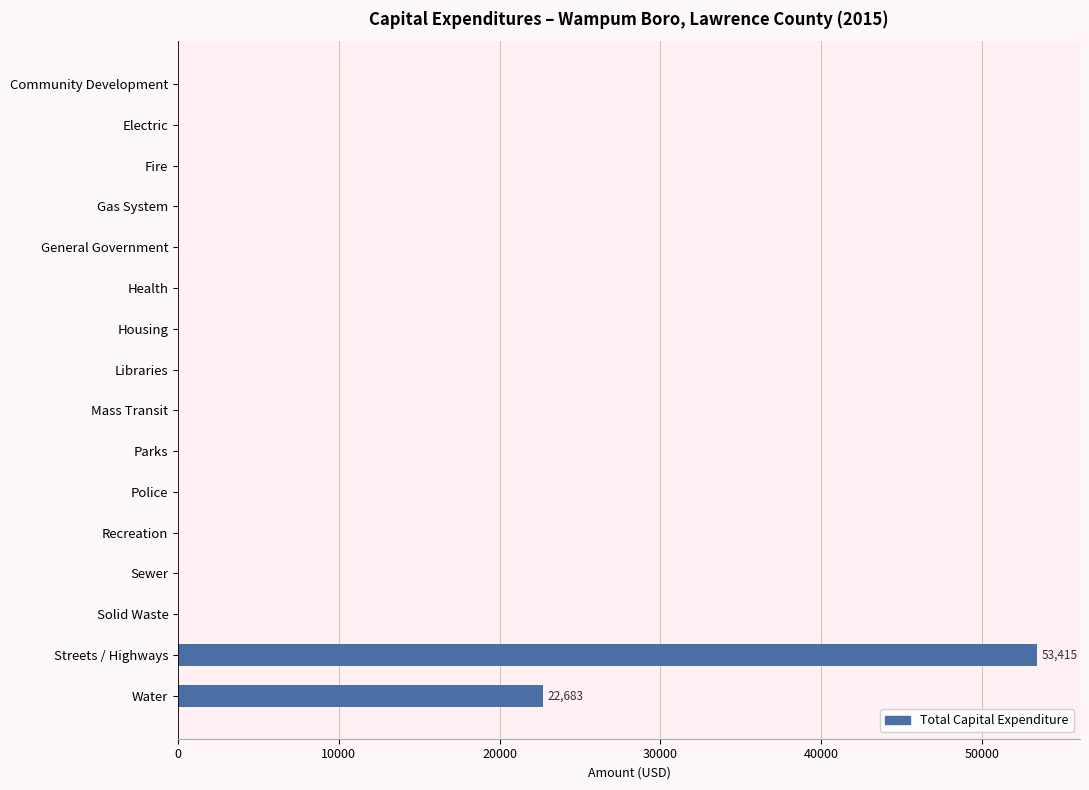

Between Streets / Highways and Parks, which is larger?

Streets / Highways